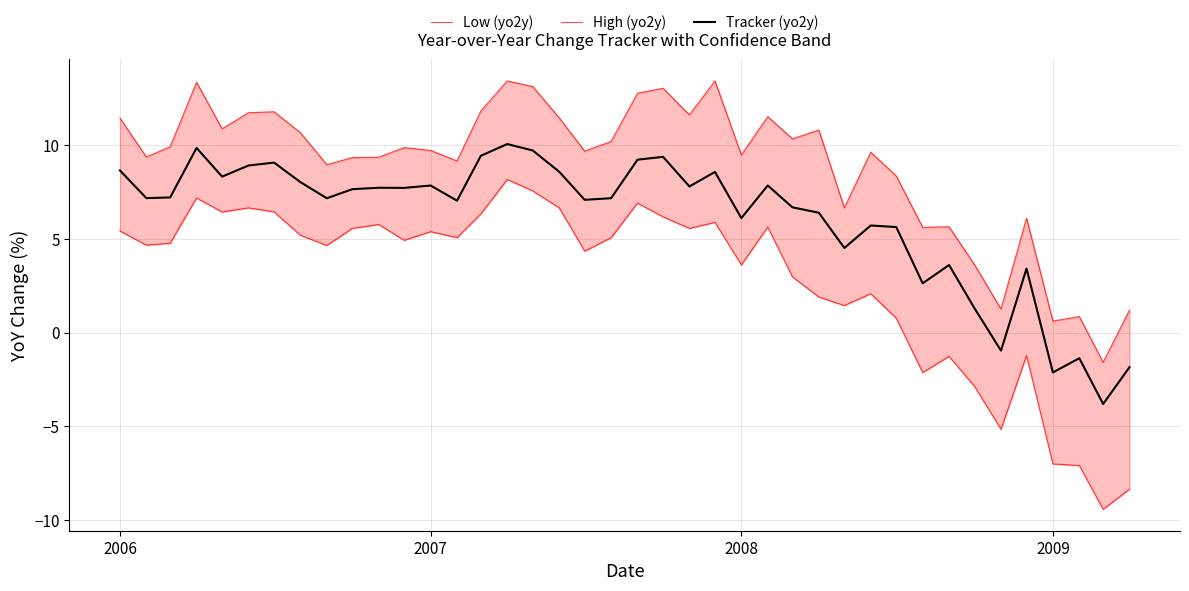

What is the maximum value for Tracker (yo2y)?

10.1